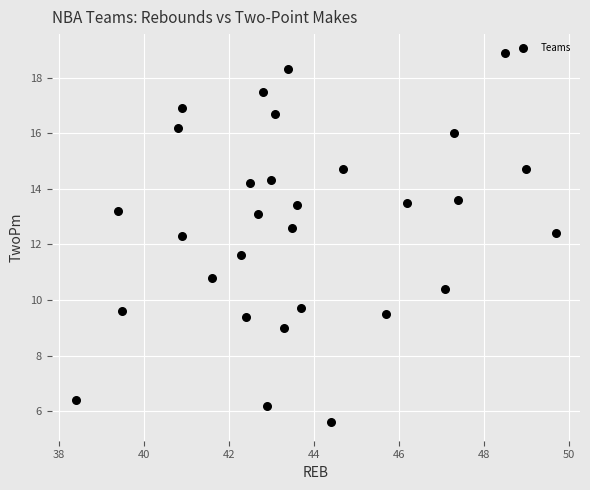

What is the range of X values (max minus min)?

11.3